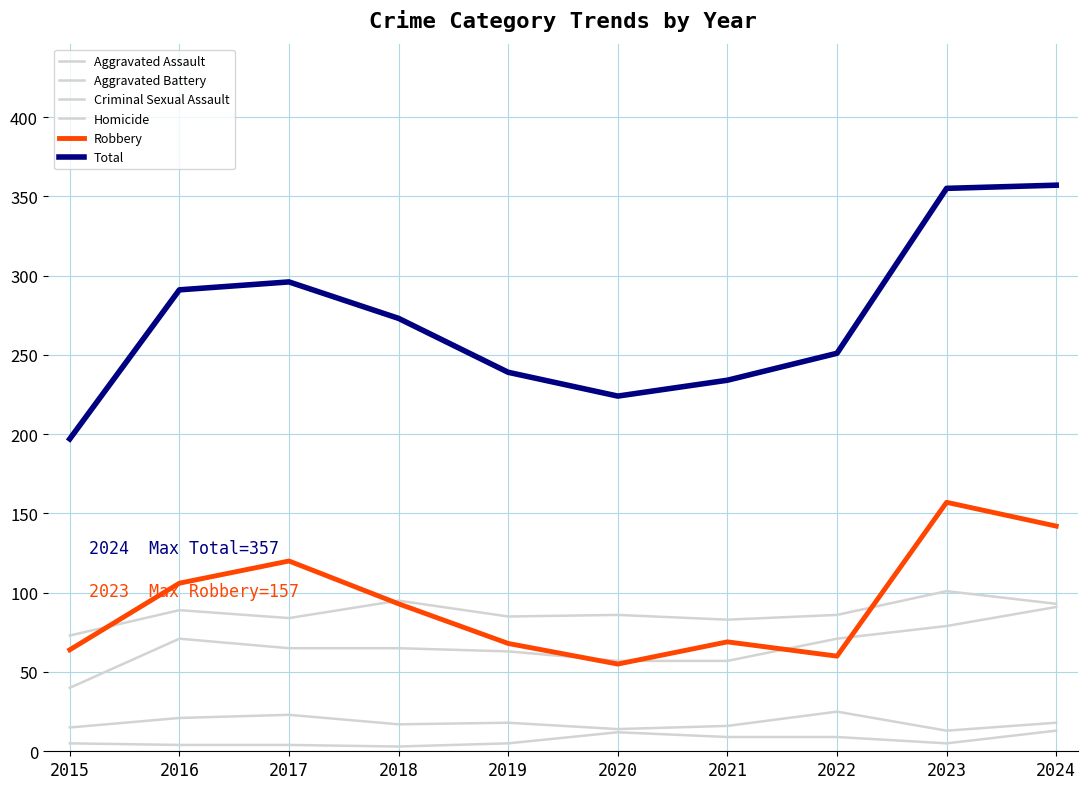

Reading left to right, list all the values displayed in this chart.

Aggravated Assault: 2015=40	2016=71	2017=65	2018=65	2019=63	2020=57	2021=57	2022=71	2023=79	2024=91
Aggravated Battery: 2015=73	2016=89	2017=84	2018=95	2019=85	2020=86	2021=83	2022=86	2023=101	2024=93
Criminal Sexual Assault: 2015=15	2016=21	2017=23	2018=17	2019=18	2020=14	2021=16	2022=25	2023=13	2024=18
Homicide: 2015=5	2016=4	2017=4	2018=3	2019=5	2020=12	2021=9	2022=9	2023=5	2024=13
Robbery: 2015=64	2016=106	2017=120	2018=93	2019=68	2020=55	2021=69	2022=60	2023=157	2024=142
Total: 2015=197	2016=291	2017=296	2018=273	2019=239	2020=224	2021=234	2022=251	2023=355	2024=357